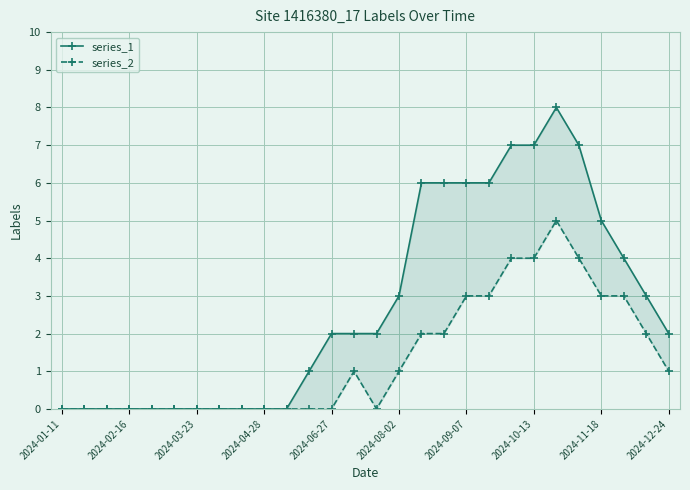

True or false: series_1 and series_2 cross at least once.

False